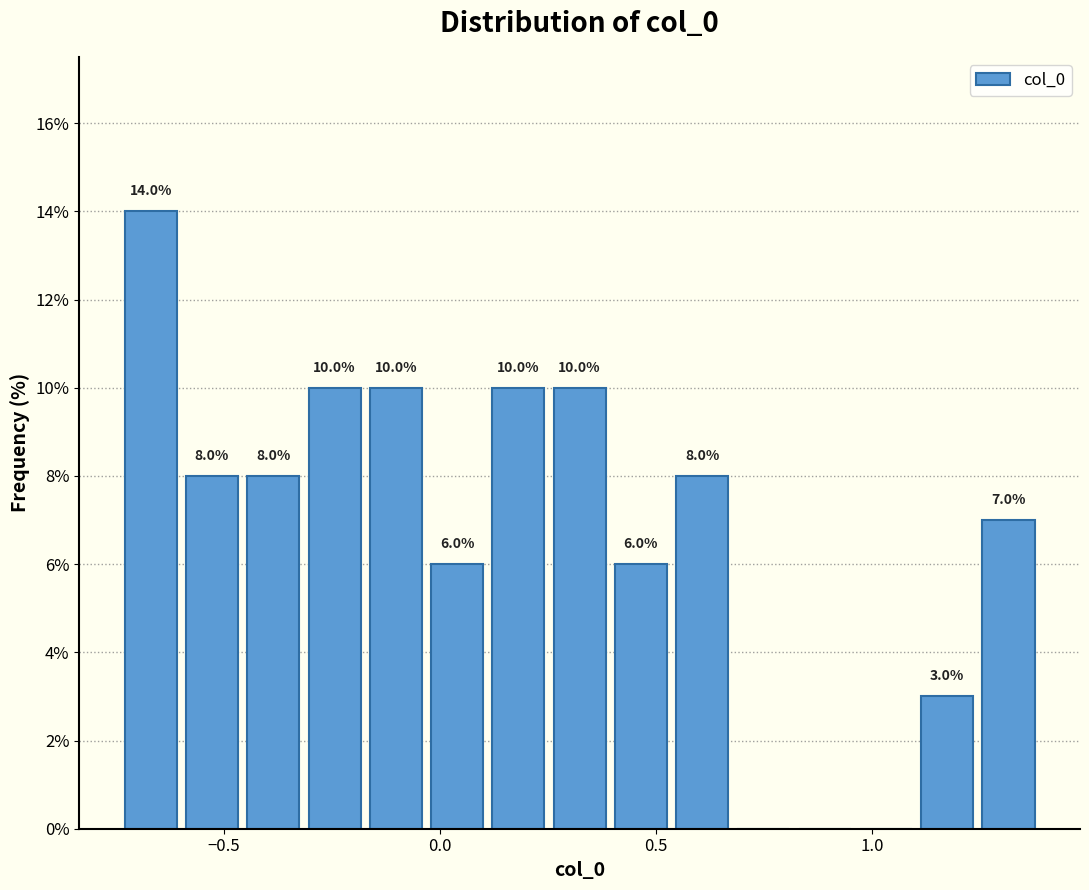

Read against the x-axis, roughly where is the centre of the tallest bar?

-0.65